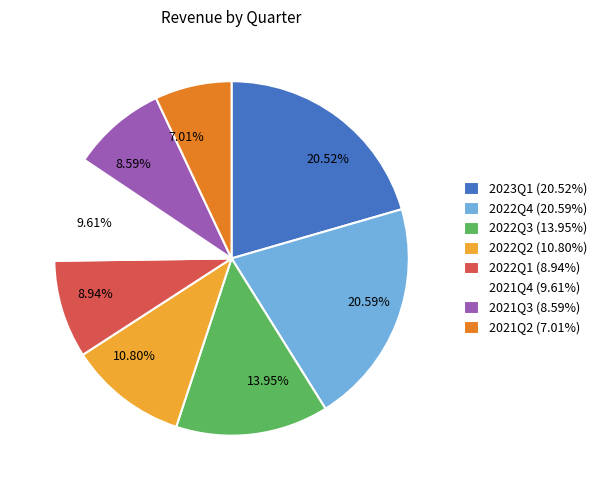

The 2022Q1 slice represents 3% of the pie. True or false?

False